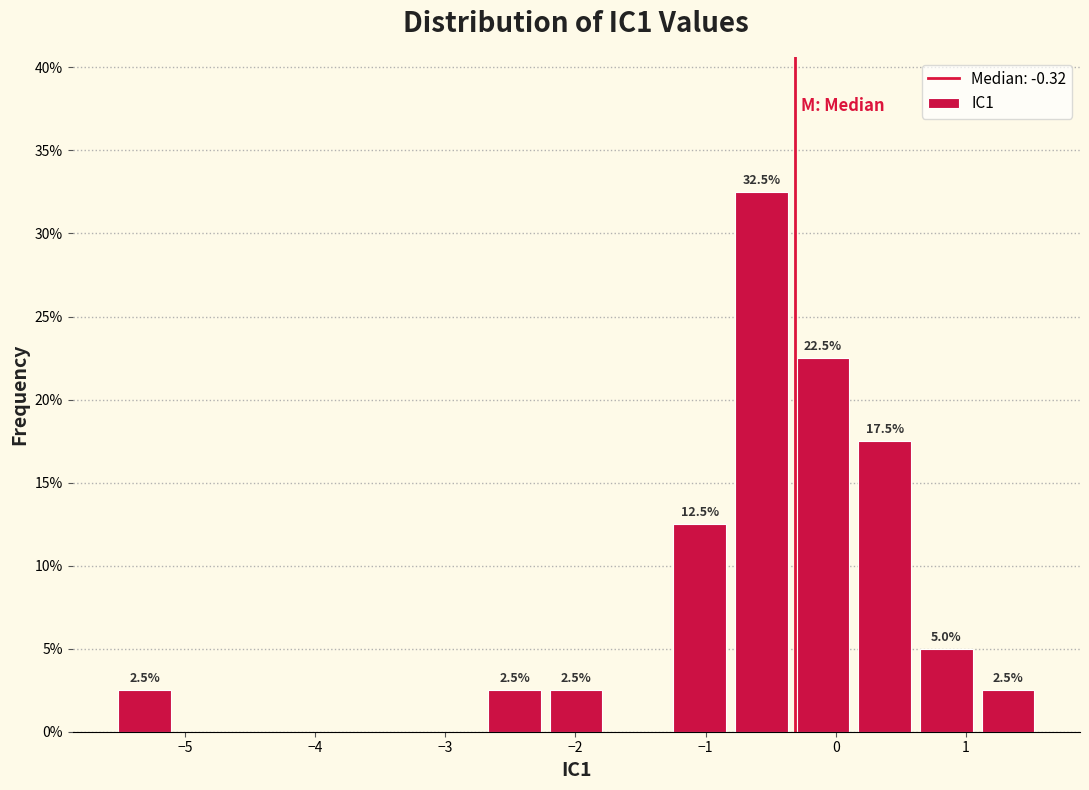

Which range on the x-axis has the tallest bar?

-0.8 to -0.3